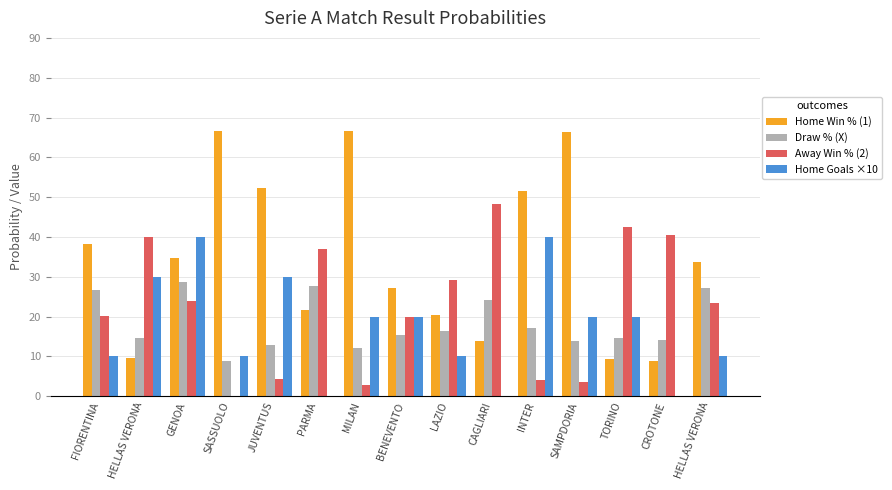

What is the average value of the Away Win % (2) series?

22.7